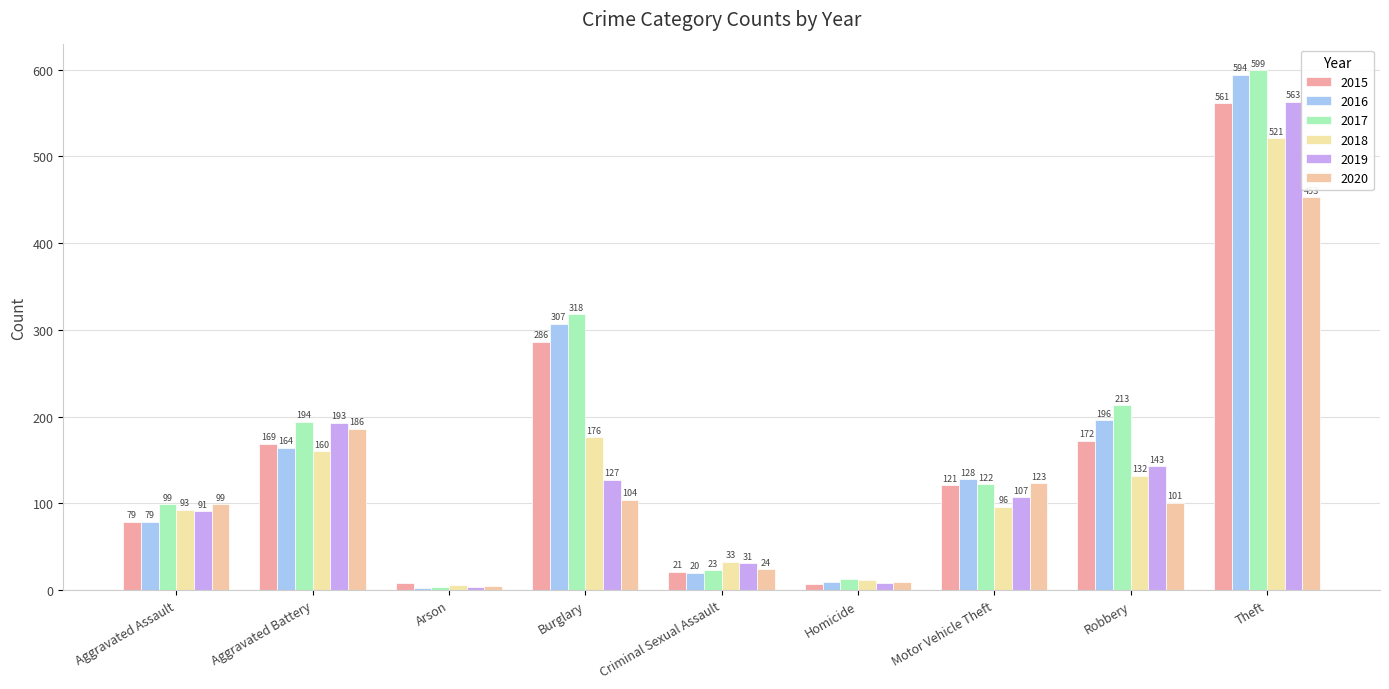

What is the minimum value for 2017?

4